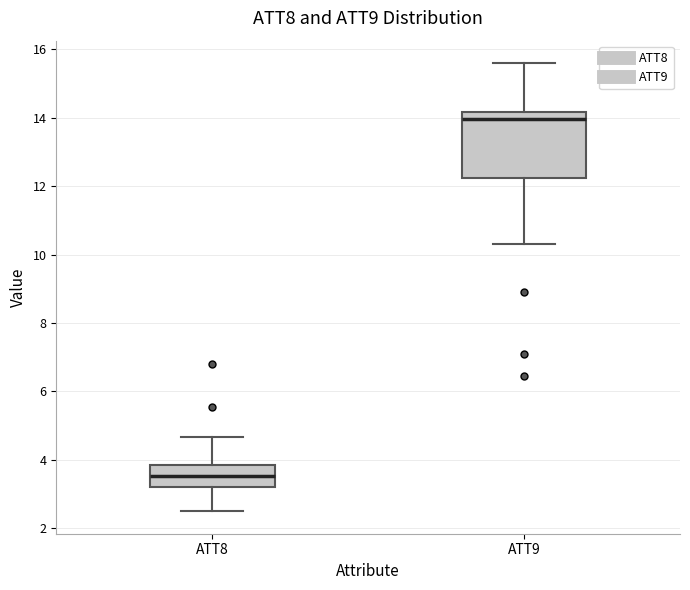

Where is the lower edge of the box for ATT8 on the y-axis? The values are not printed on the chart, so give them approximately, as read against the axis.

3.2